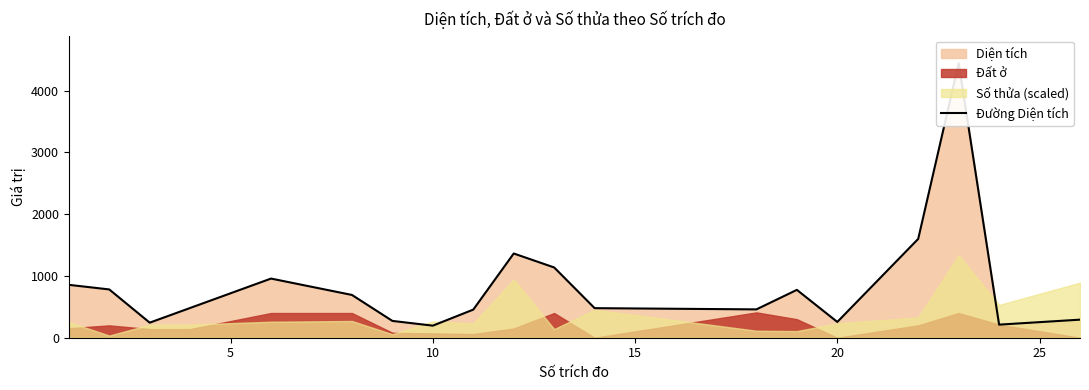

Is it true that the value at 9 is 615.2?

False